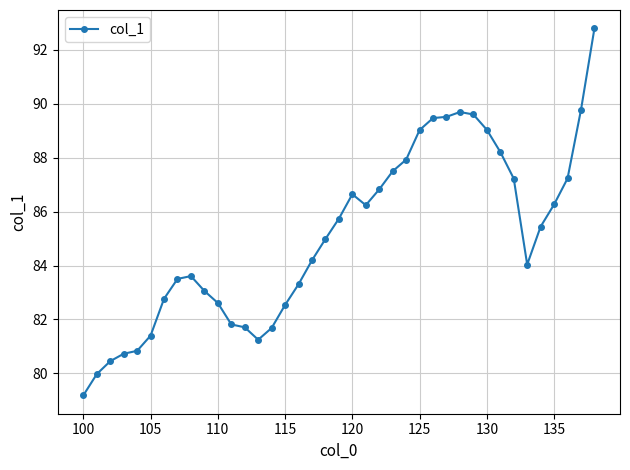

What is the average value?

85.1